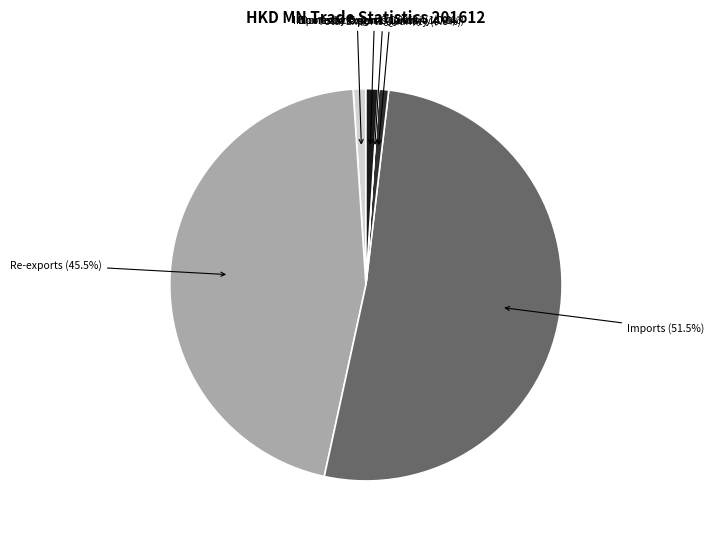

Do Imports by Origin Quantity and Imports together represent more than half of the pie?

Yes